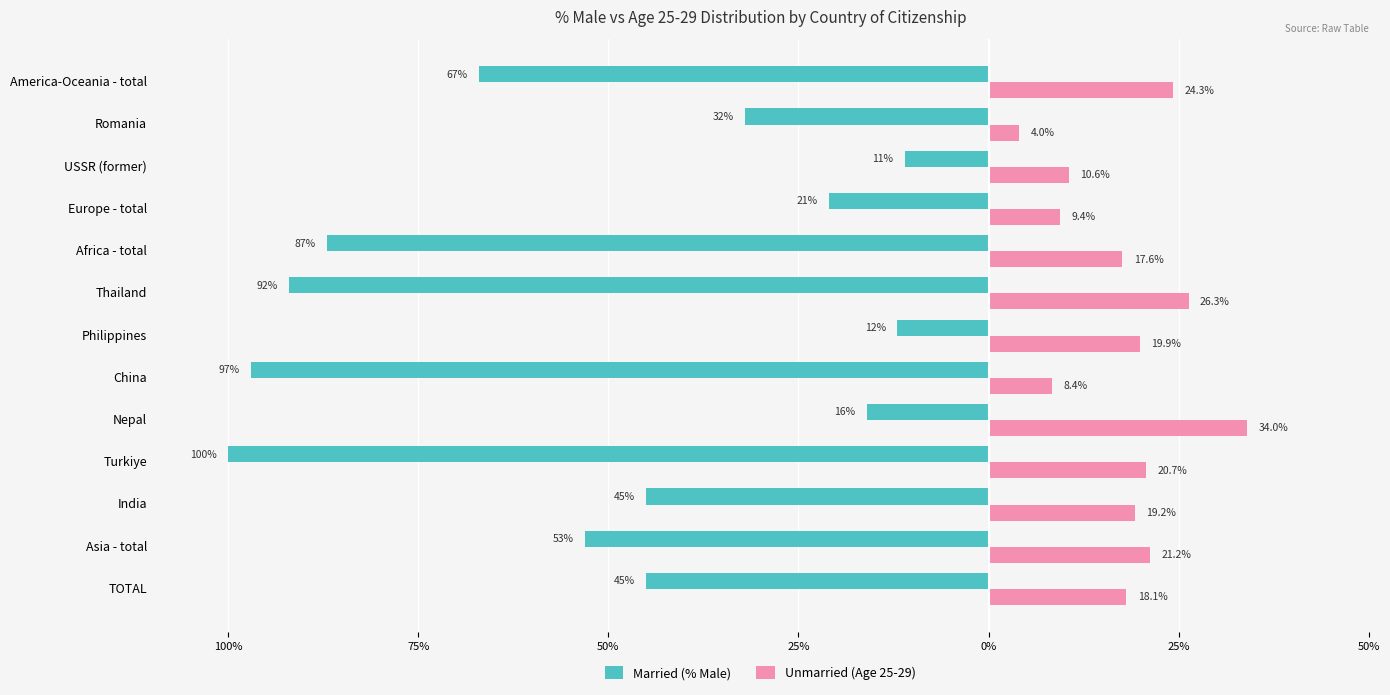

What are all the series names shown in the legend?

Married (% Male), Unmarried (Age 25-29)